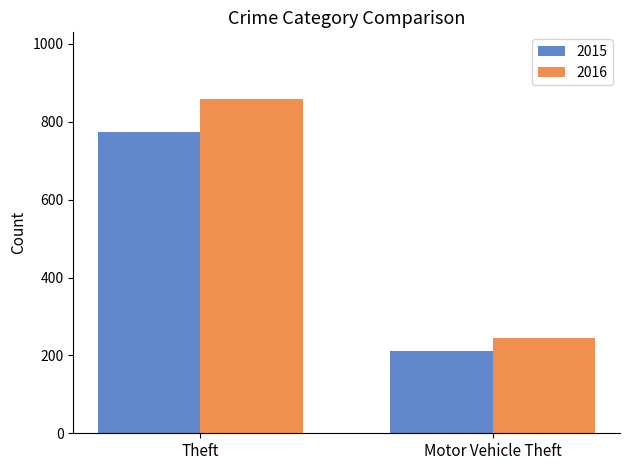

At which category is the sum across all series the highest?

Theft